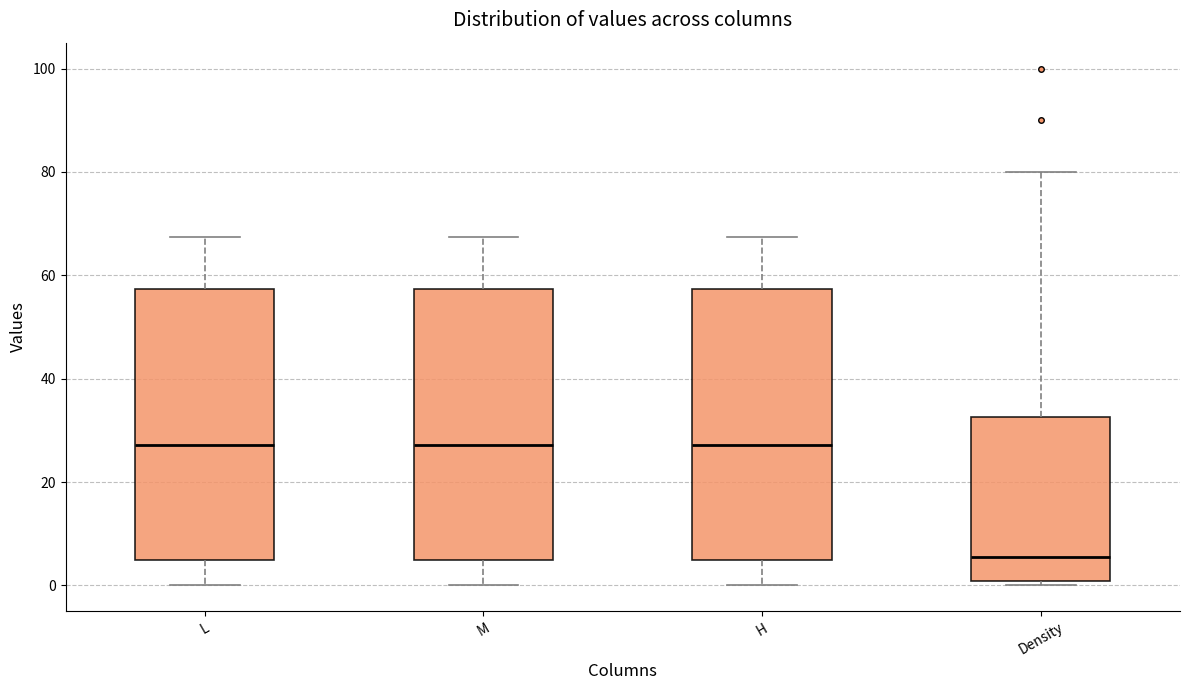

Where does the upper whisker of the box for L end on the y-axis? The values are not printed on the chart, so give them approximately, as read against the axis.

68